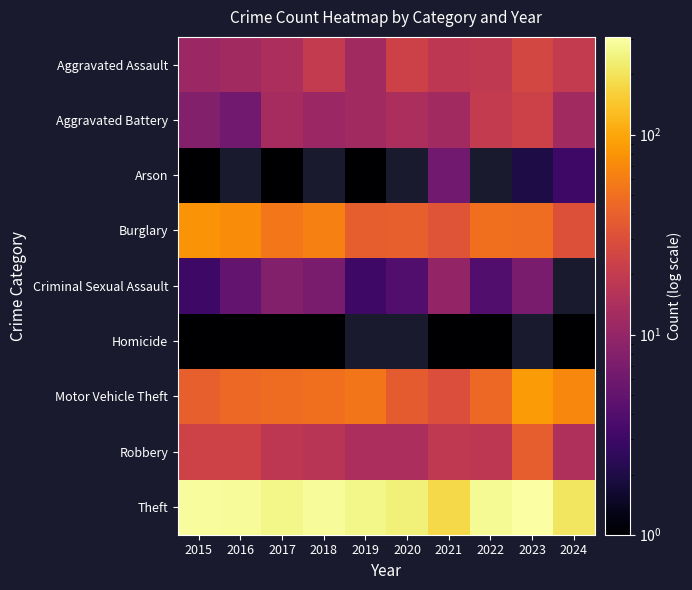

Which series has the largest total across all categories?

Theft